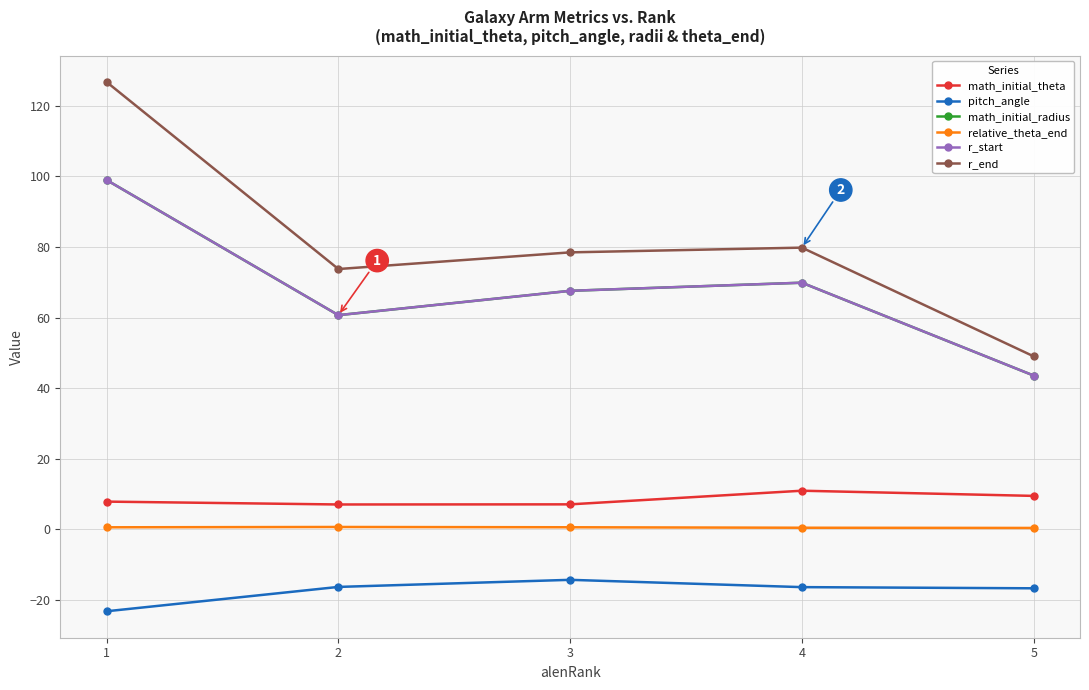

In math_initial_radius, how many points are lower than both neighbors (excluding endpoints)?

1